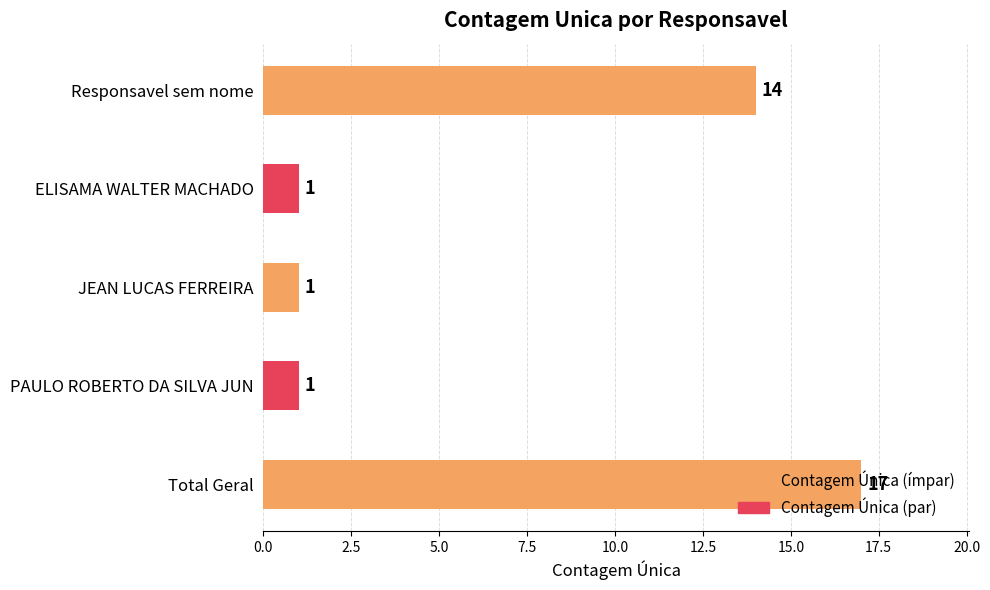

What is the average value?

7